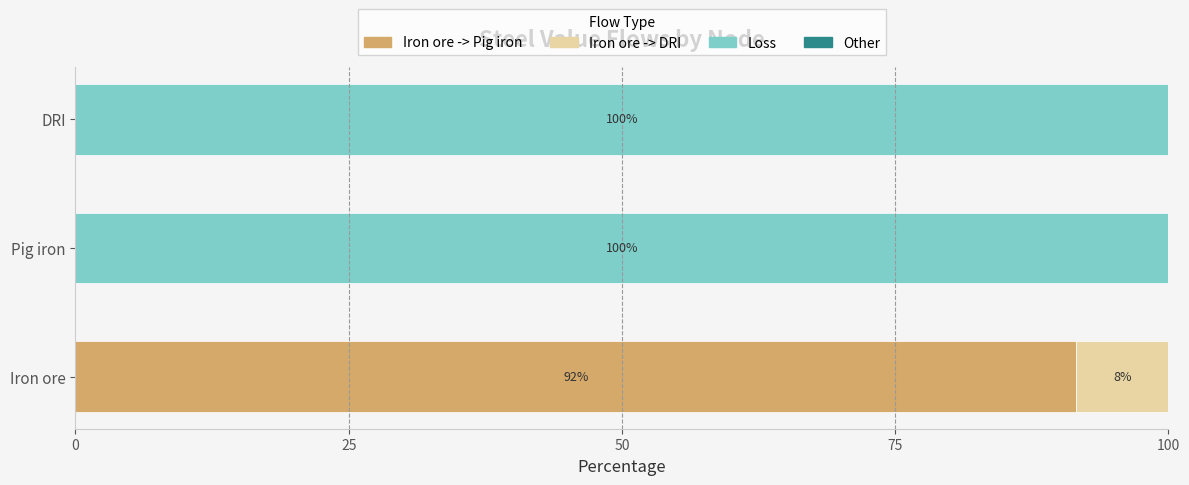

True or false: Iron ore -> Pig iron has a value of 0.0 at DRI.

True